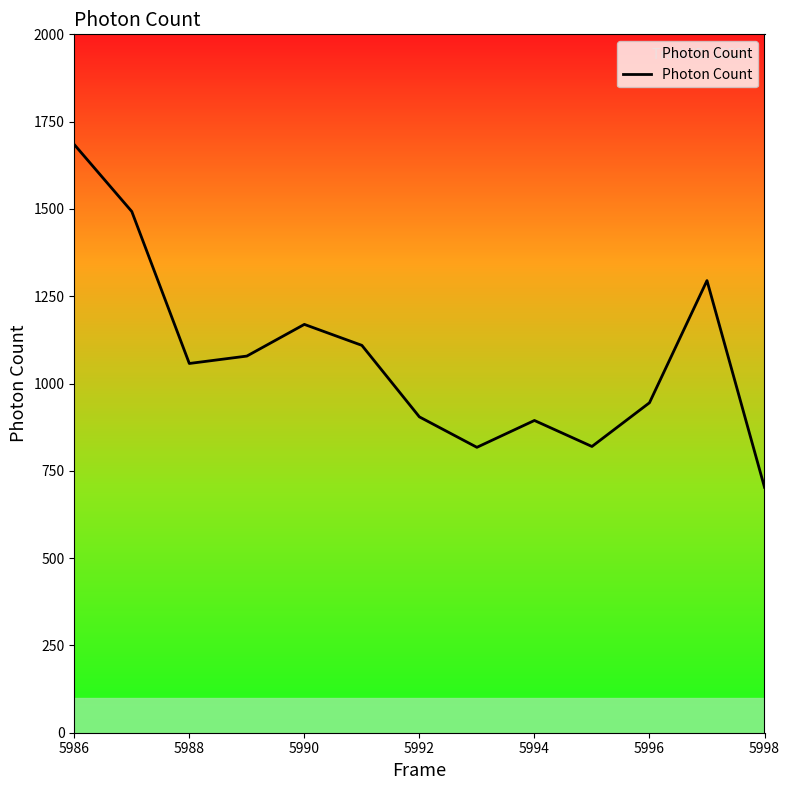

What is the difference between the maximum and minimum values?

981.5